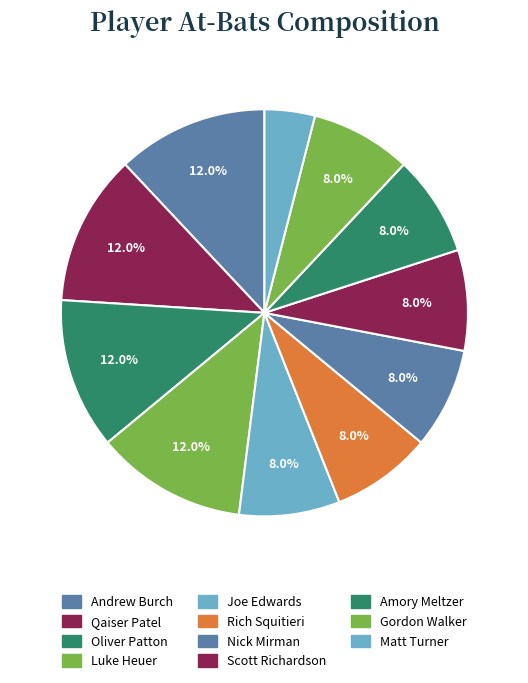

To the nearest percent, what percentage of the pie is Luke Heuer?

12%